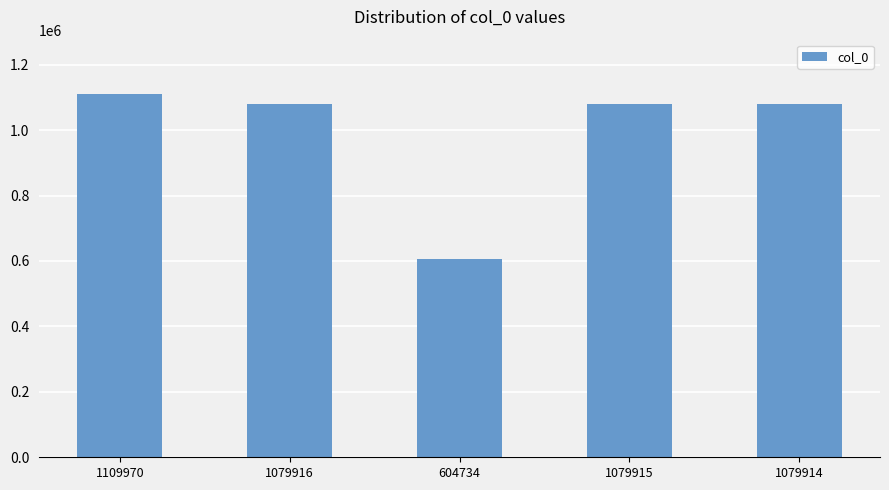

True or false: the data shows 1109970 at 1109970.

True